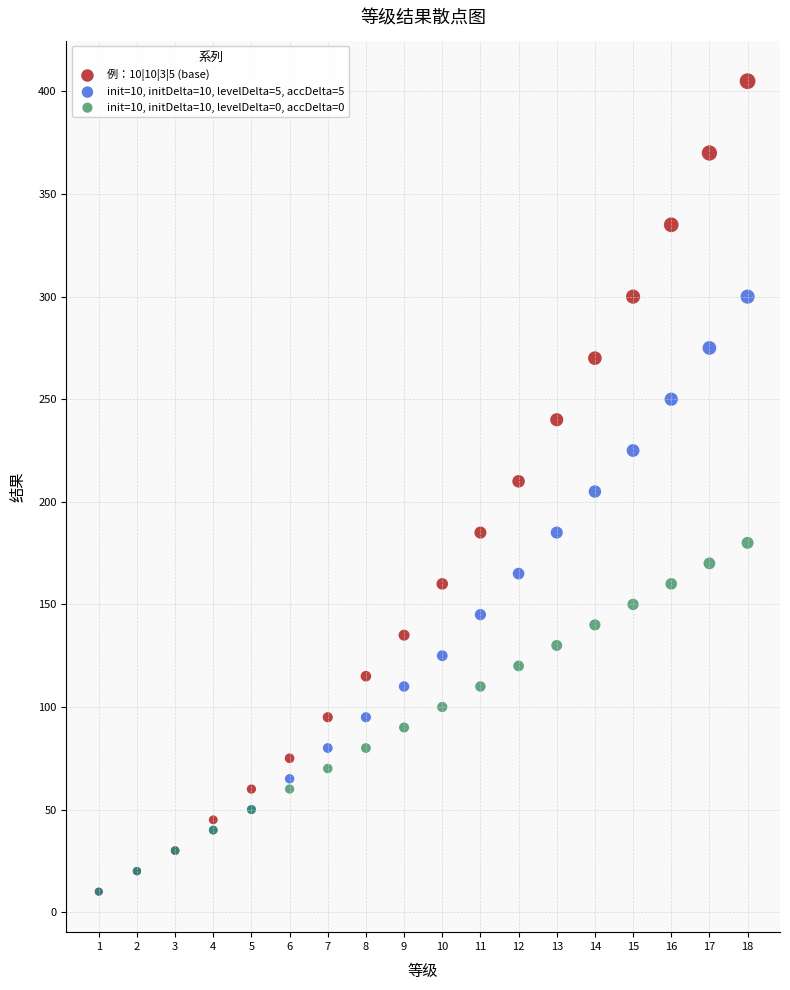

Which series has the widest spread of Y values?

例：10|10|3|5 (base)